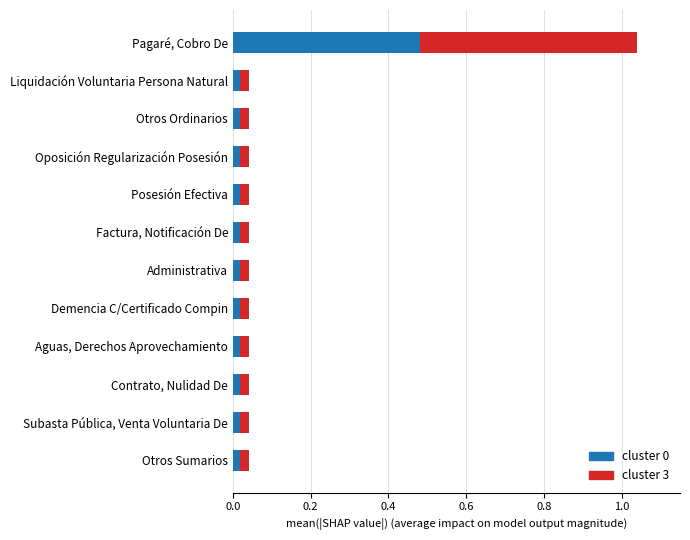

At which category is the sum across all series the highest?

Pagaré, Cobro De